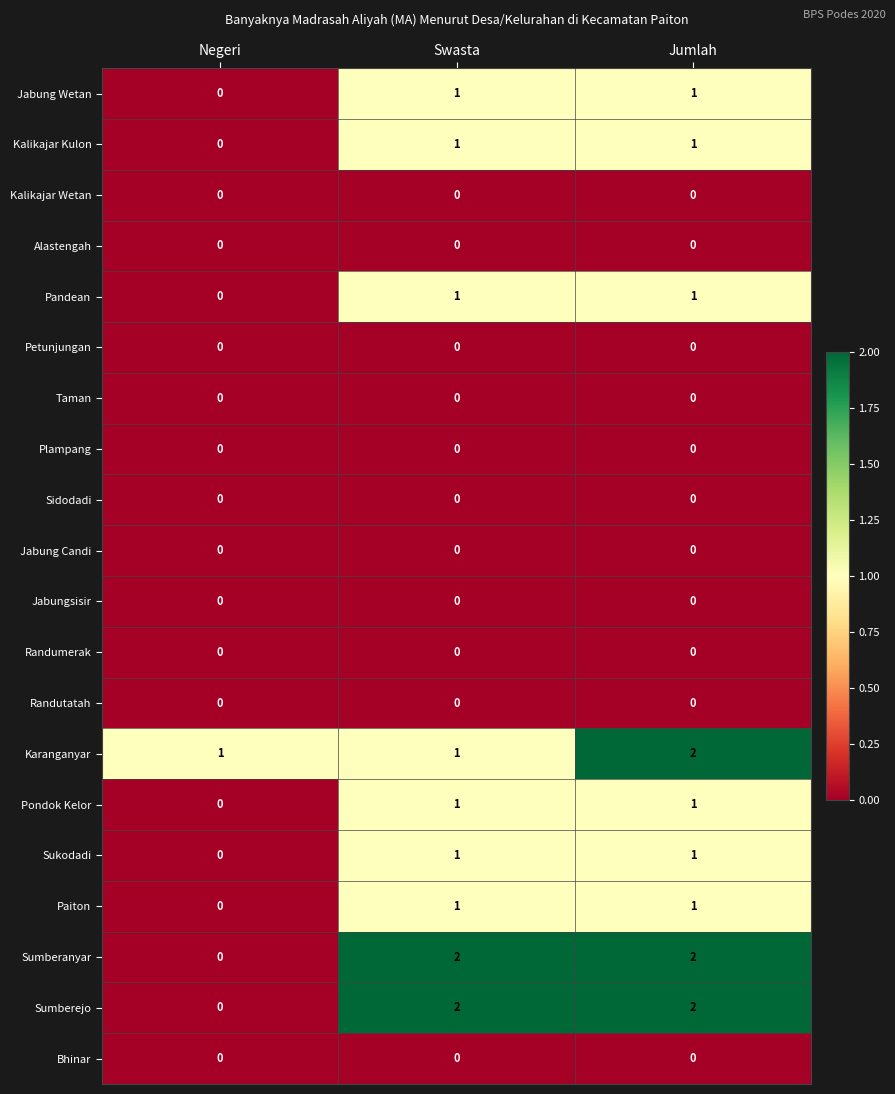

What is the difference between the highest and lowest values at Negeri?

1